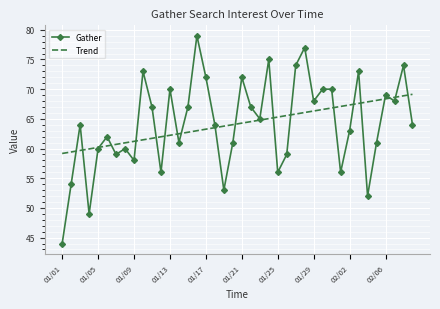

What is the highest value of the Trend series?

69.1